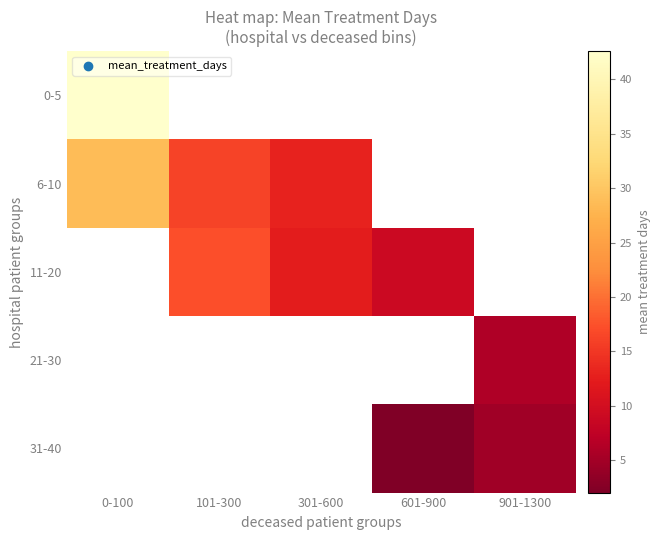

Which label corresponds to the smallest value in the chart?

601-900